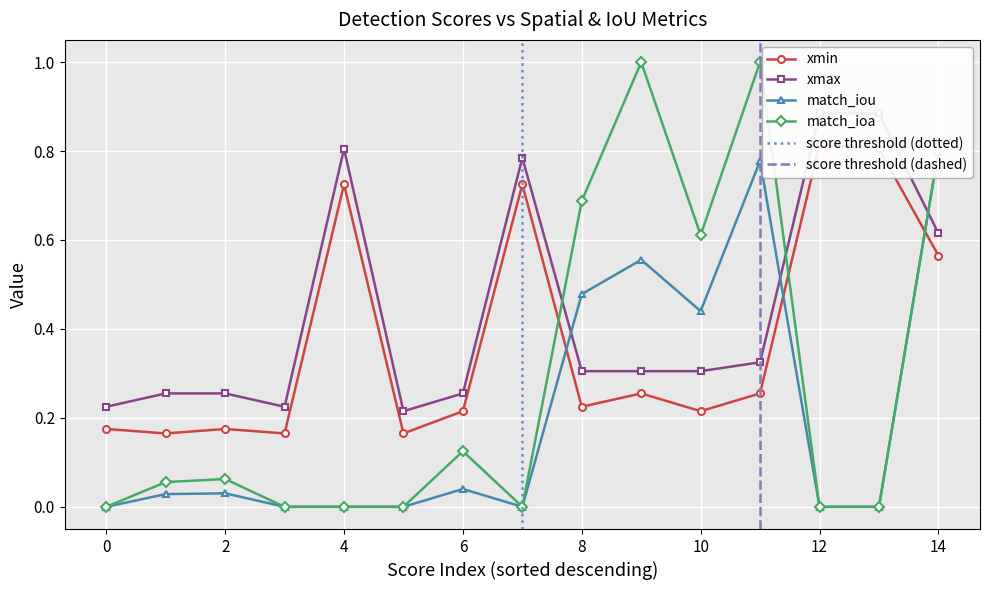

List the series in order of their peak value, highest first.

match_ioa, xmax, xmin, match_iou